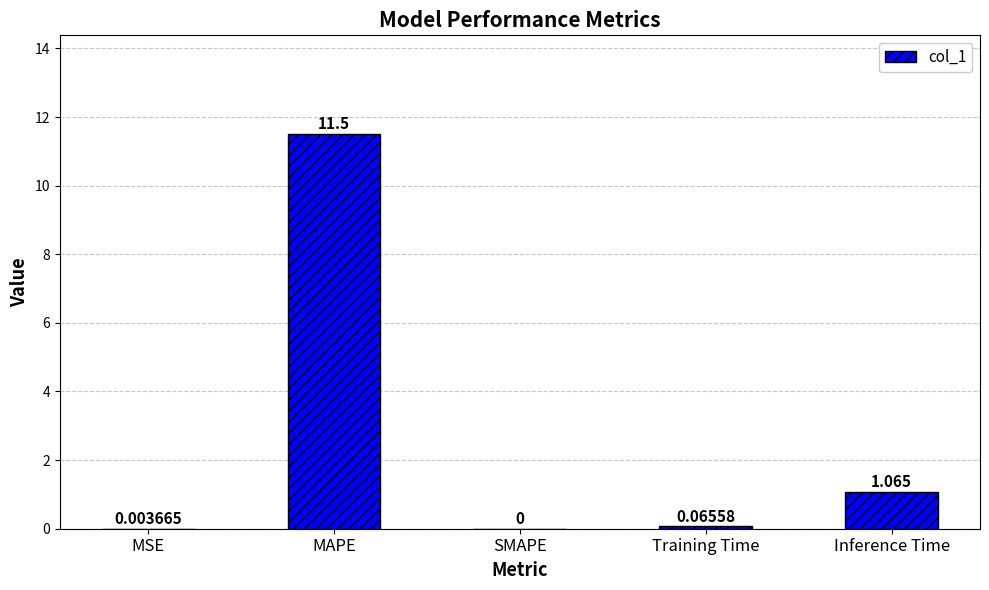

Where is the data nearest to the value 5?

Inference Time